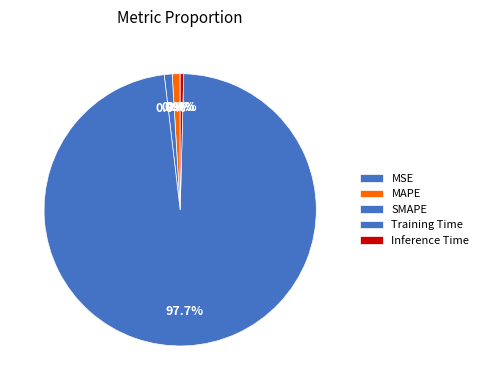

Count the number of slices in the pie.

5